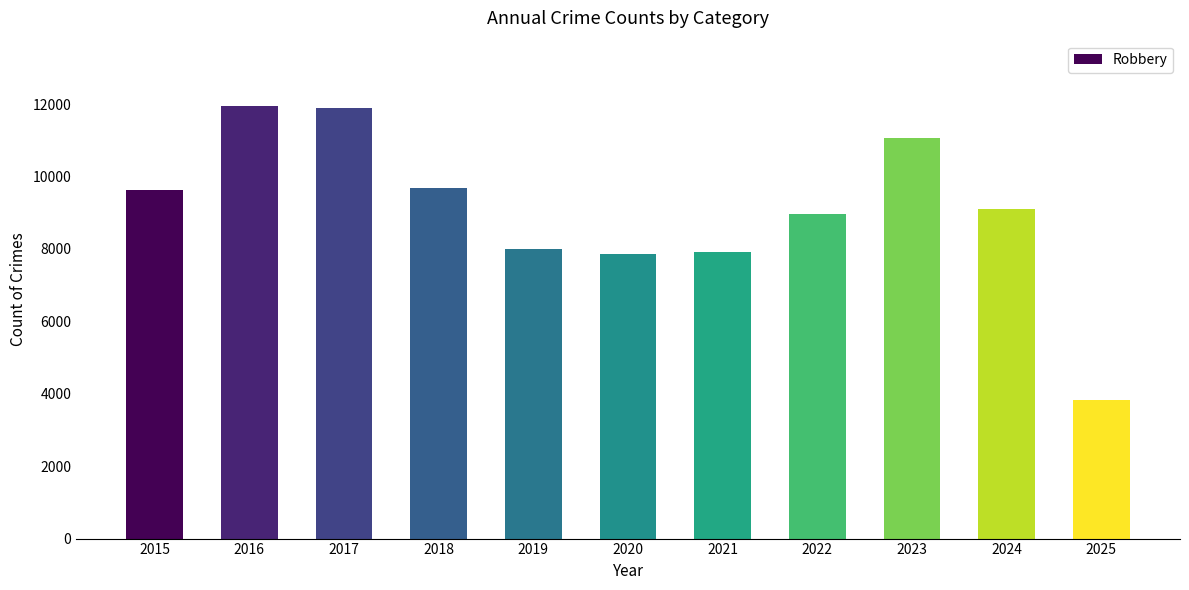

What is the value of the 4th bar from the left?

9681